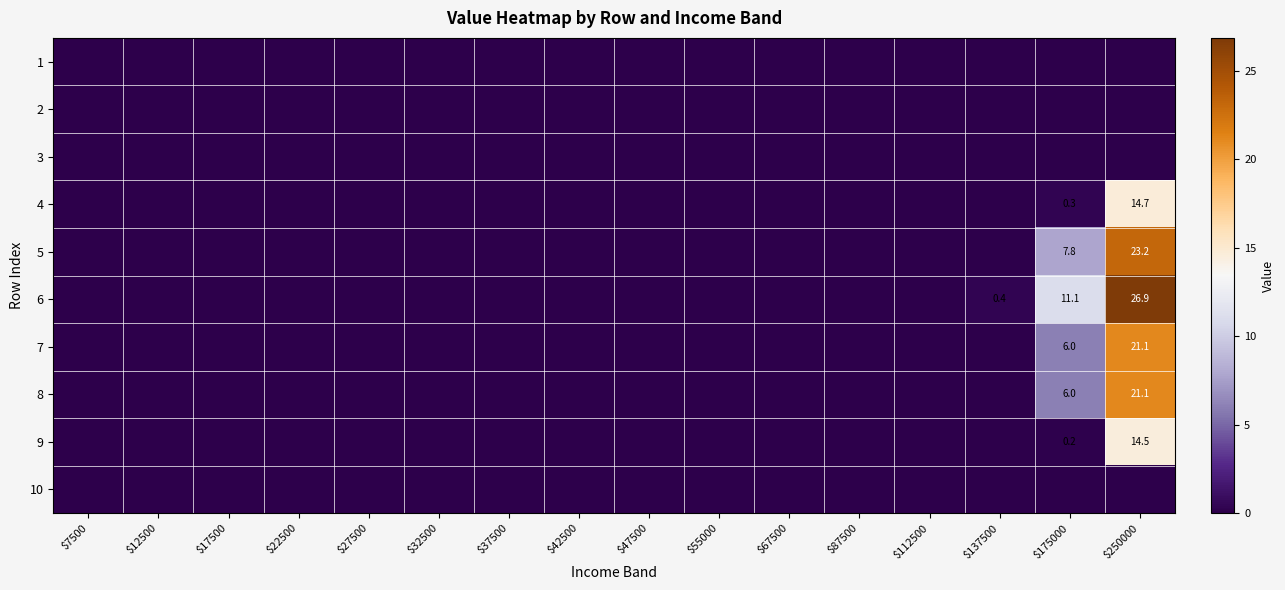

What is the difference between the highest and lowest values at $137500?

0.4